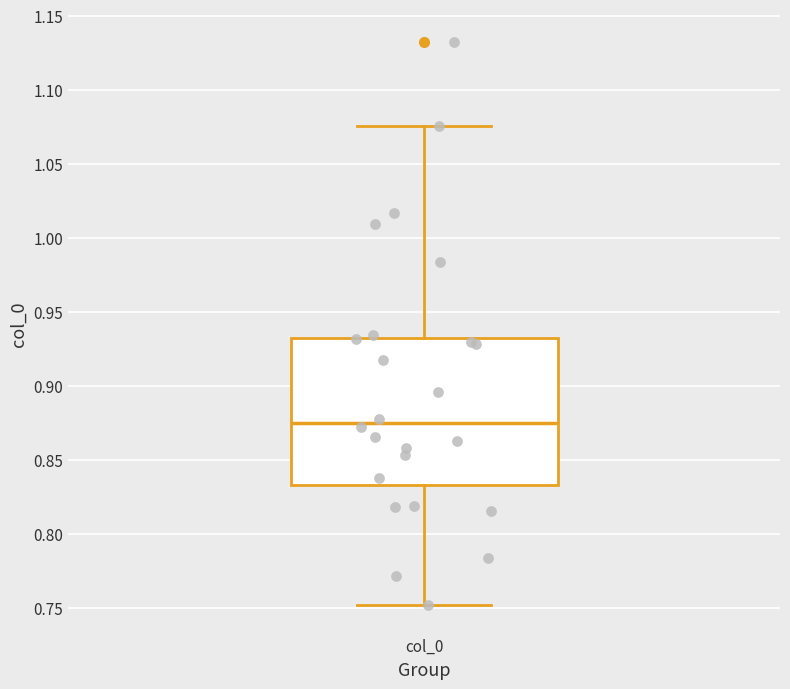

Where is the lower edge of the box for col_0 on the y-axis? The values are not printed on the chart, so give them approximately, as read against the axis.

0.835